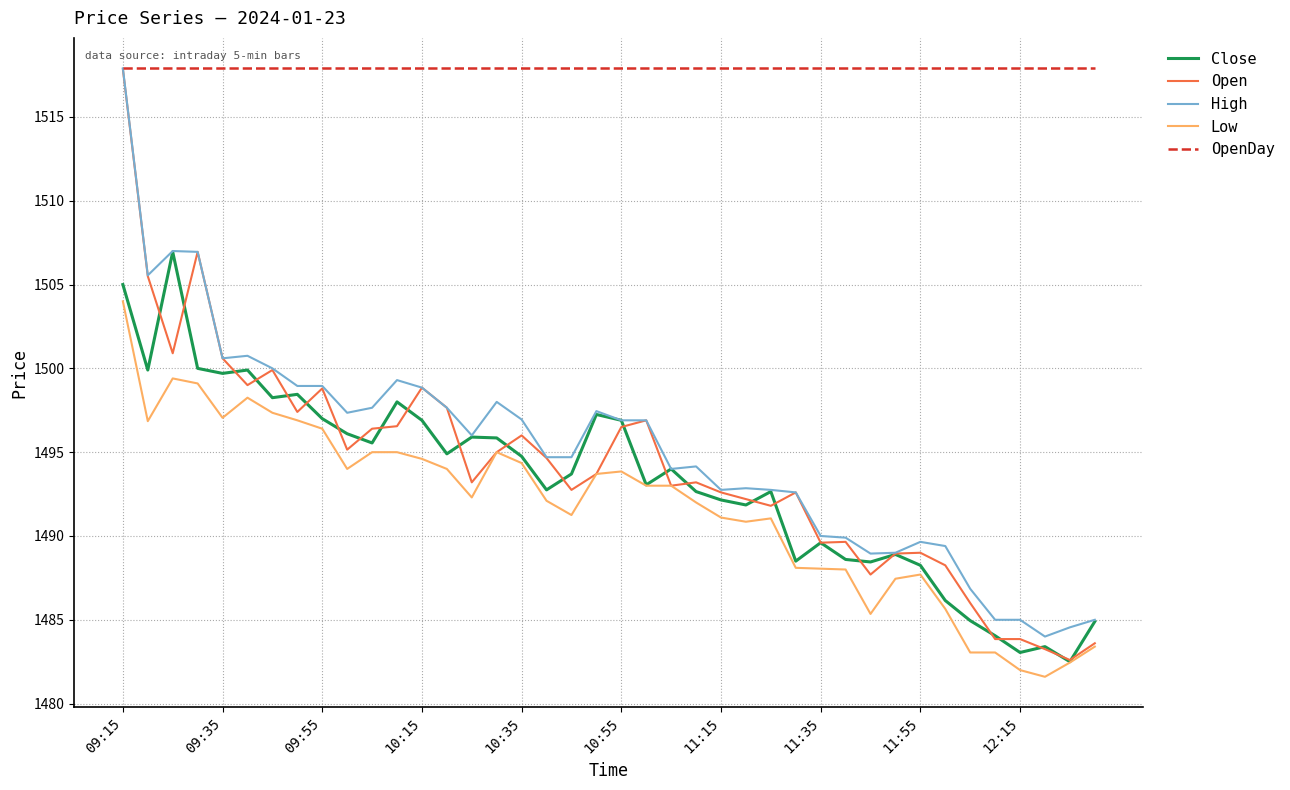

What is the lowest value of the High series?

1484.0